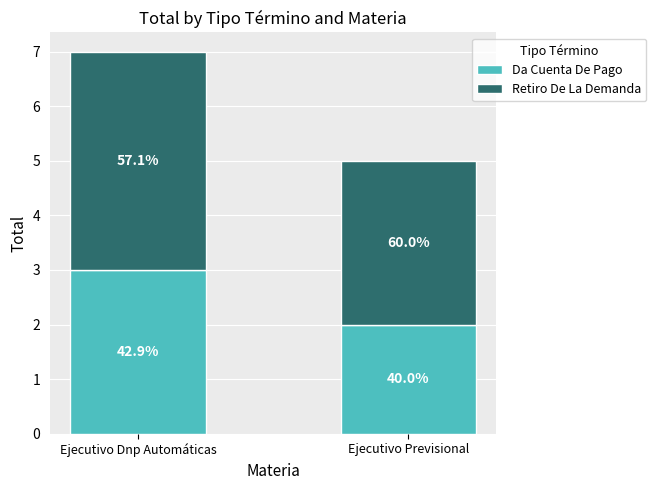

Is it true that Retiro De La Demanda equals 7 at Ejecutivo Dnp Automáticas?

False